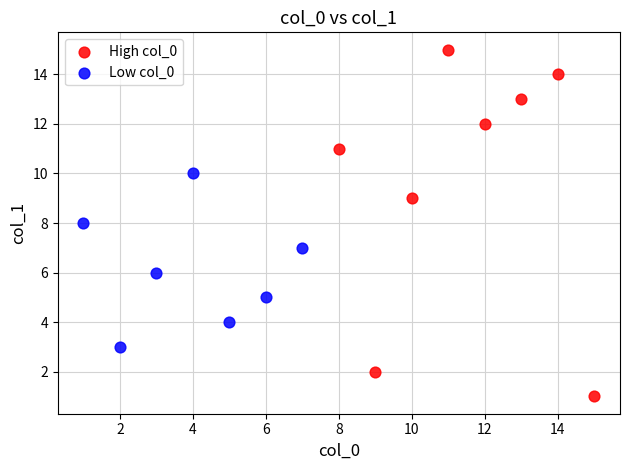

Which series reaches the minimum Y coordinate?

High col_0